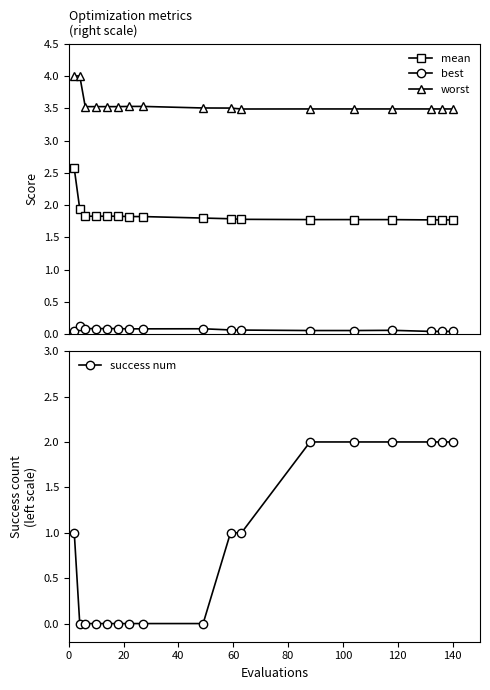

How many intersections are there between success num and mean?

1